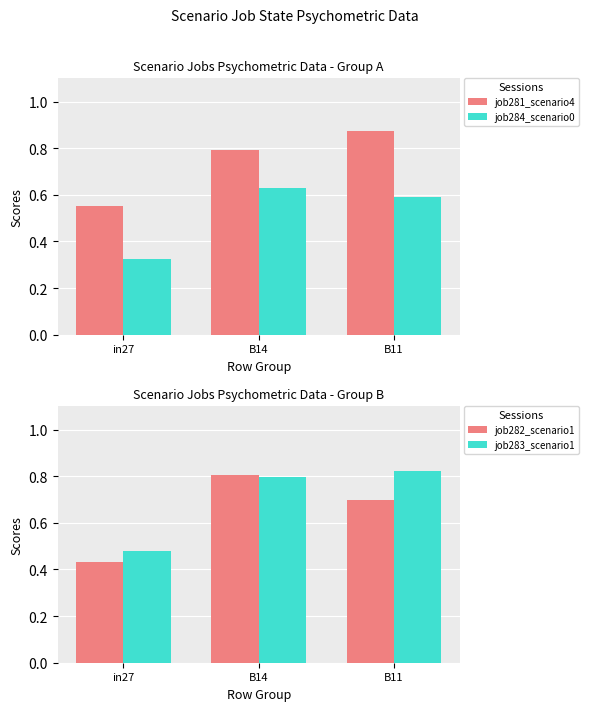

Count the job281_scenario4 values in the range 0 to 1.

3